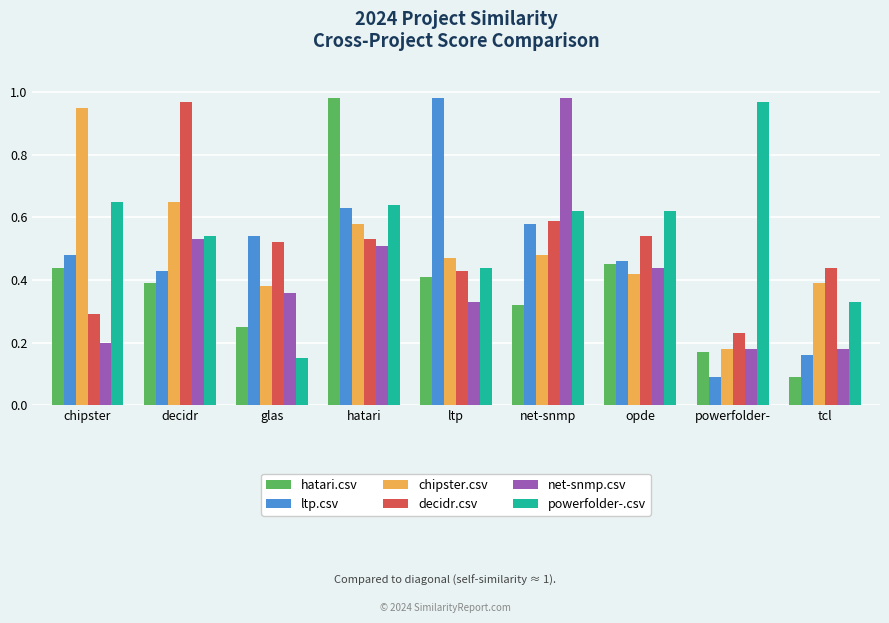

Between ltp and opde, which series saw the biggest shift?

ltp.csv